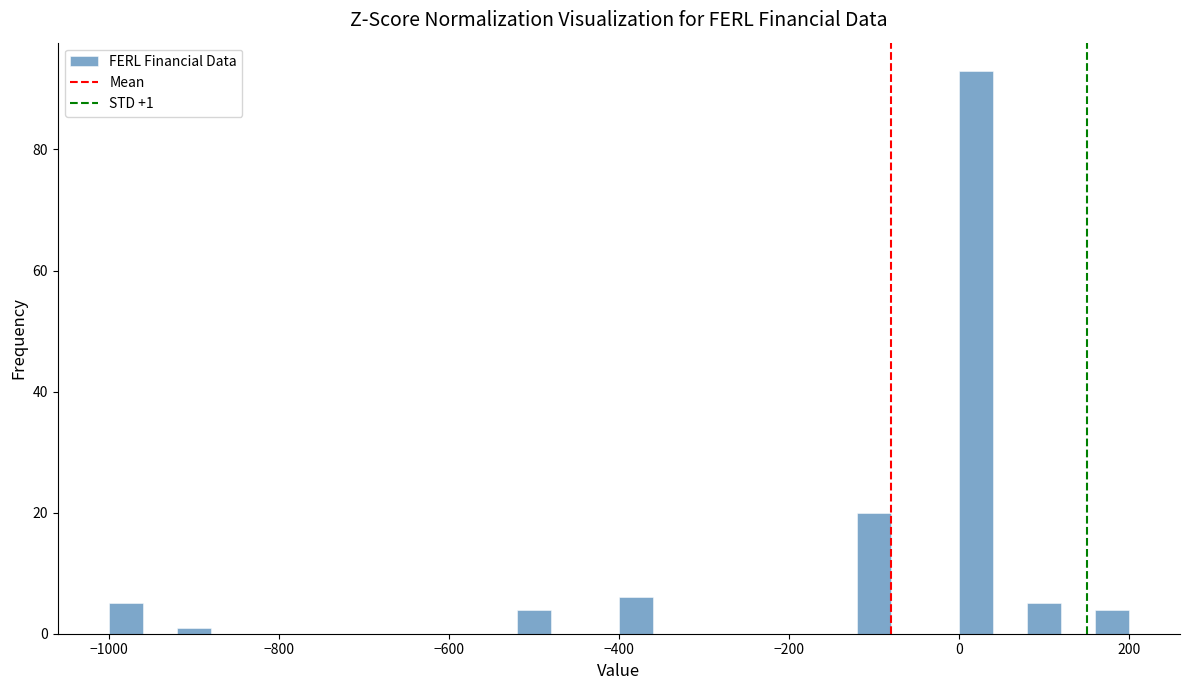

Around what value on the x-axis is the tallest bar? Give the approximate position of its centre, as read against the axis.

20